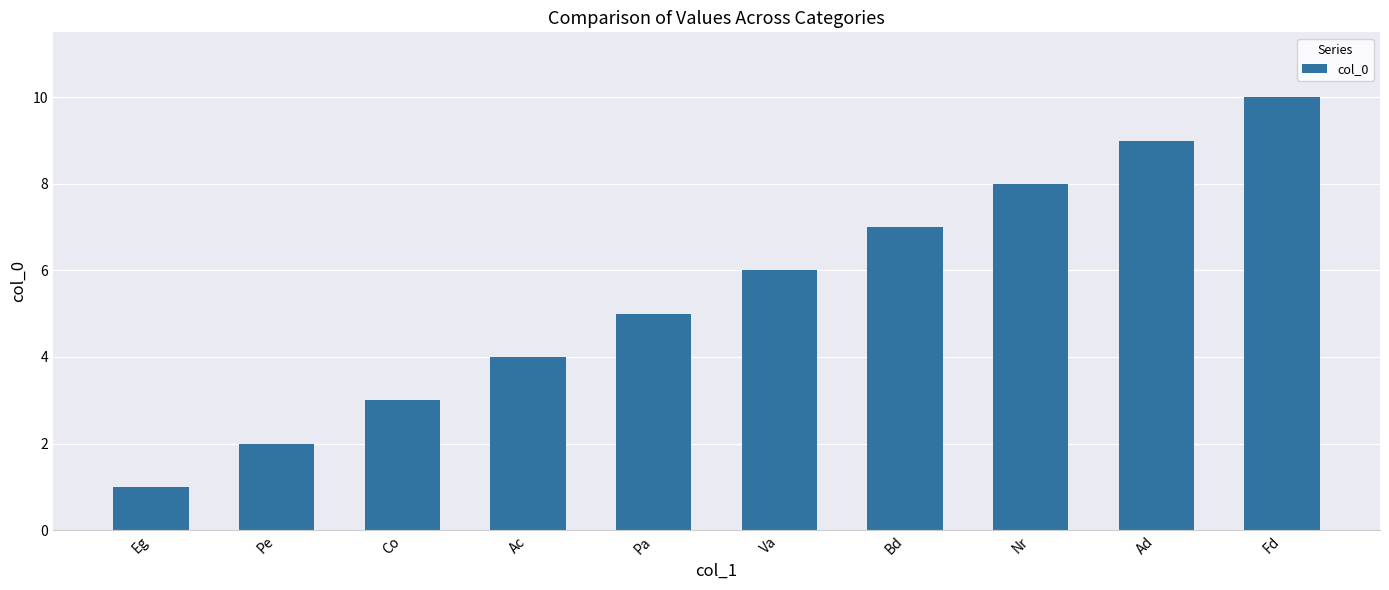

Does the chart contain stacked bars?

No